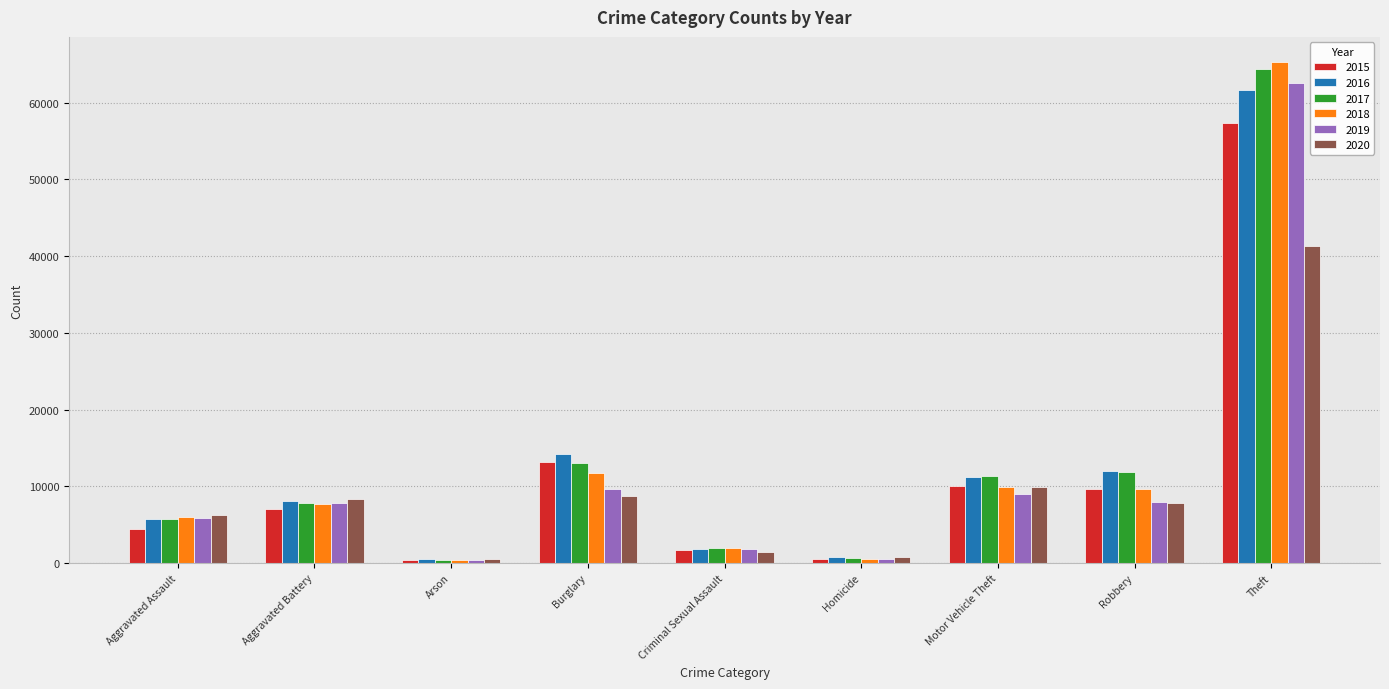

Which category has the highest value in the 2019 series?

Theft